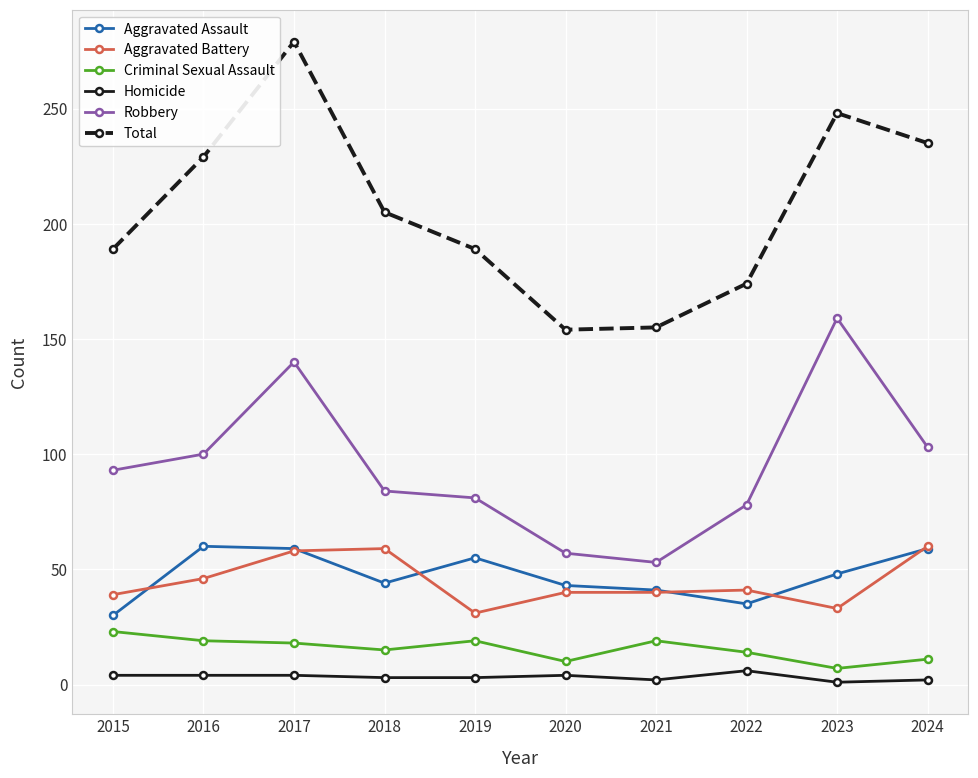

True or false: Aggravated Battery and Total intersect in this chart.

False